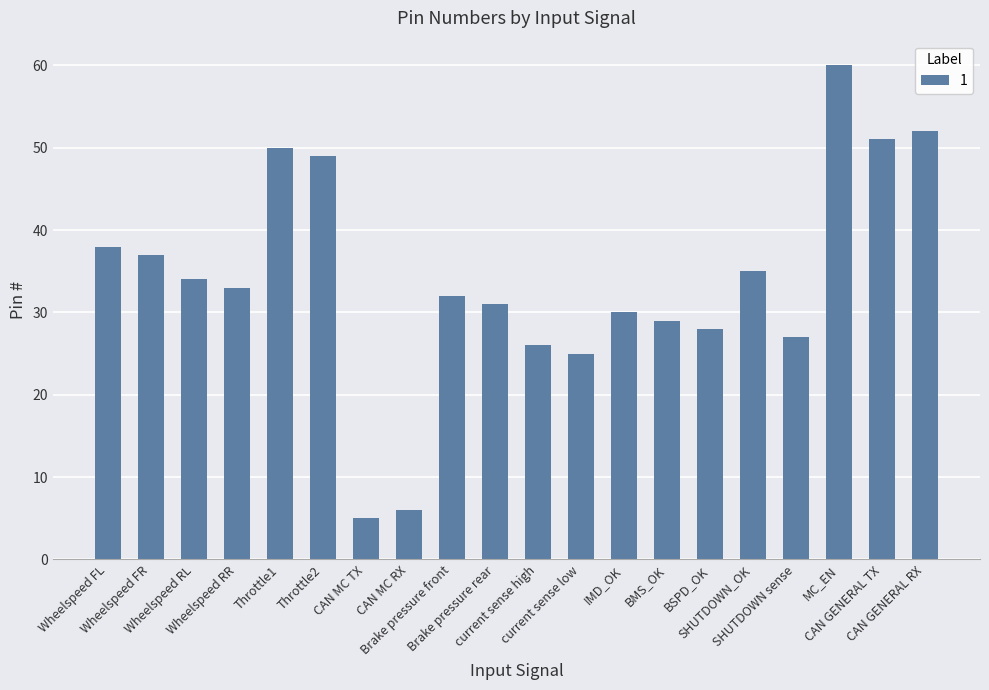

True or false: the data shows 41 at MC_EN.

False